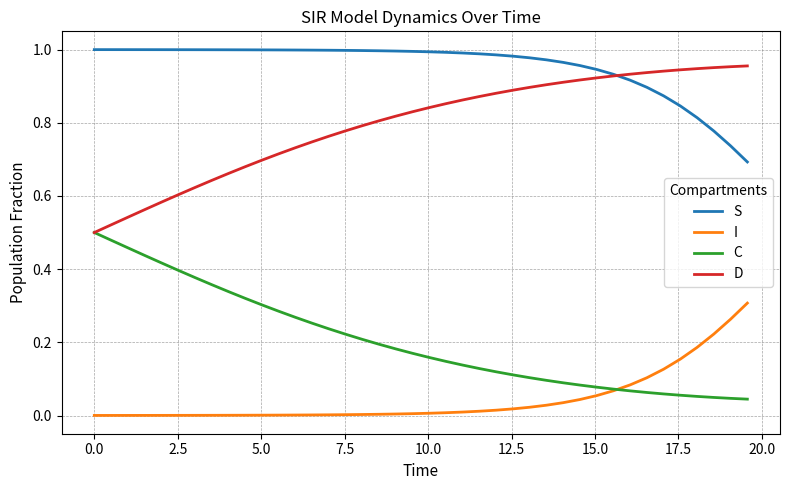

Rank the series by their average value, from lowest to highest.

I, C, D, S